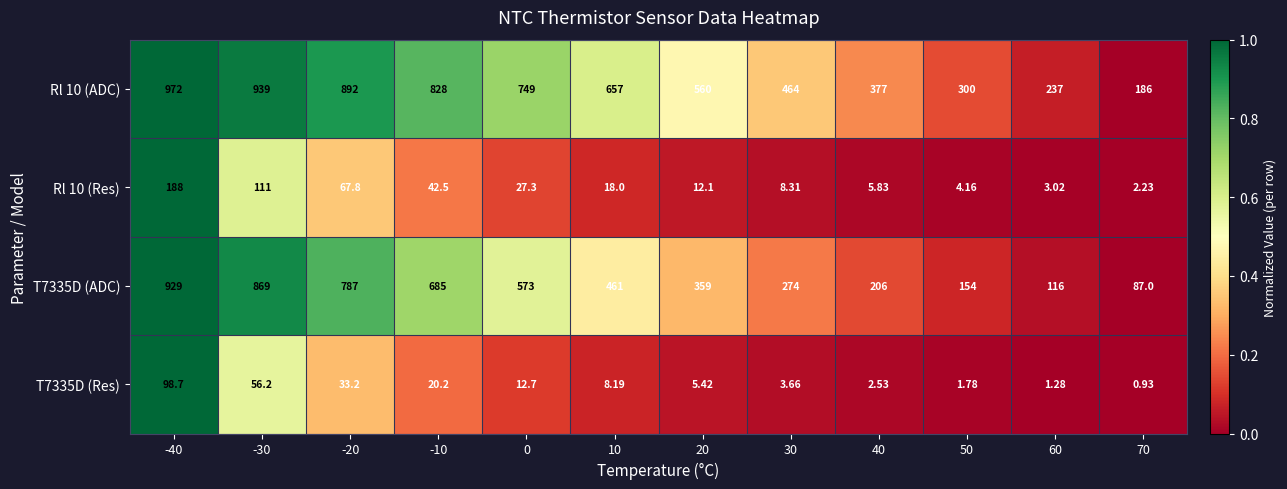

Reading left to right, list all the values displayed in this chart.

Rl 10 (ADC): -40=972.0	-30=939.0	-20=892.0	-10=828.0	0=749.0	10=657.0	20=560.0	30=464.0	40=377.0	50=300.0	60=237.0	70=186.0
Rl 10 (Res): -40=188.0	-30=111.0	-20=67.8	-10=42.5	0=27.3	10=18.0	20=12.1	30=8.3	40=5.8	50=4.2	60=3.0	70=2.2
T7335D (ADC): -40=929.0	-30=869.0	-20=787.0	-10=685.0	0=573.0	10=461.0	20=359.0	30=274.0	40=206.0	50=154.0	60=116.0	70=87.0
T7335D (Res): -40=98.7	-30=56.2	-20=33.2	-10=20.2	0=12.7	10=8.2	20=5.4	30=3.7	40=2.5	50=1.8	60=1.3	70=0.9